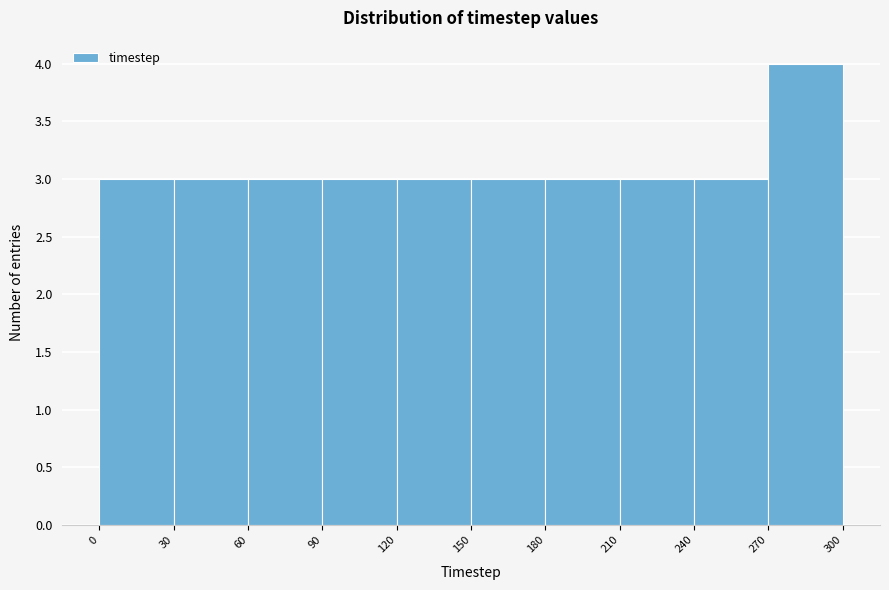

What is the height of the bar covering 120 to 150 on the x-axis? The values are not printed on the chart, so give them approximately, as read against the axis.

3